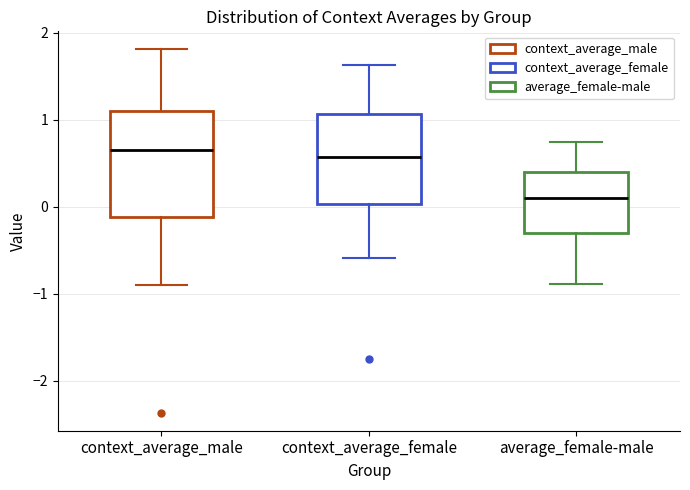

Which box has the lowest median line?

average_female-male